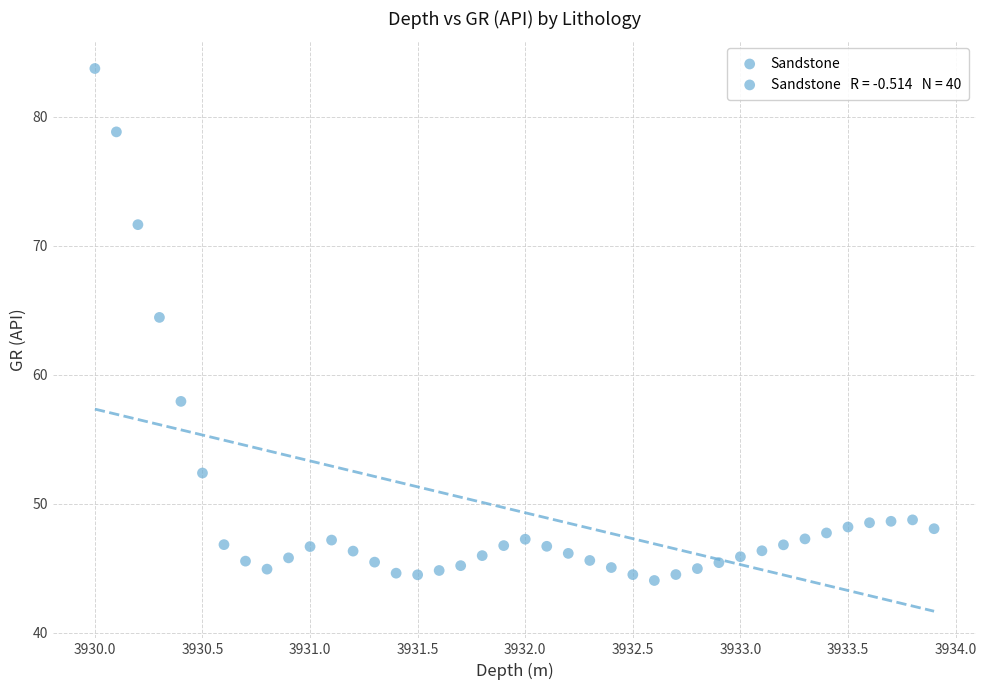

What Y value in the scatter plot is closest to 63?

64.4